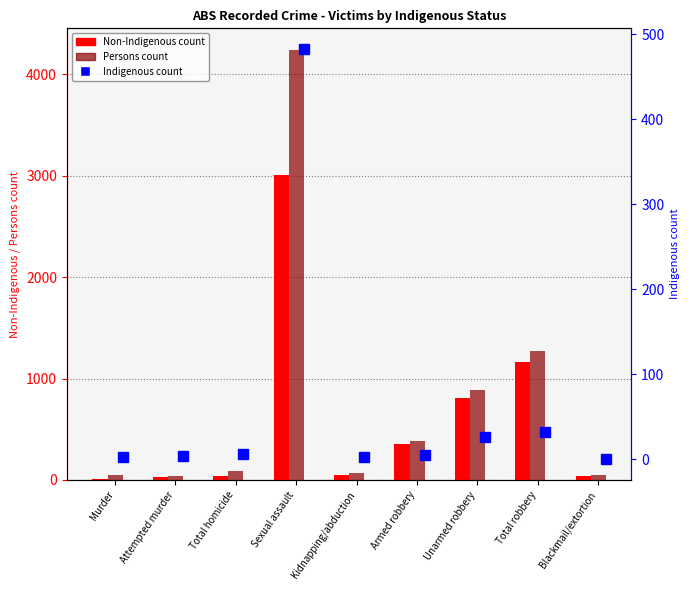

At Blackmail/extortion, list the series in order from smallest to largest.

Indigenous, Non-Indigenous, Persons